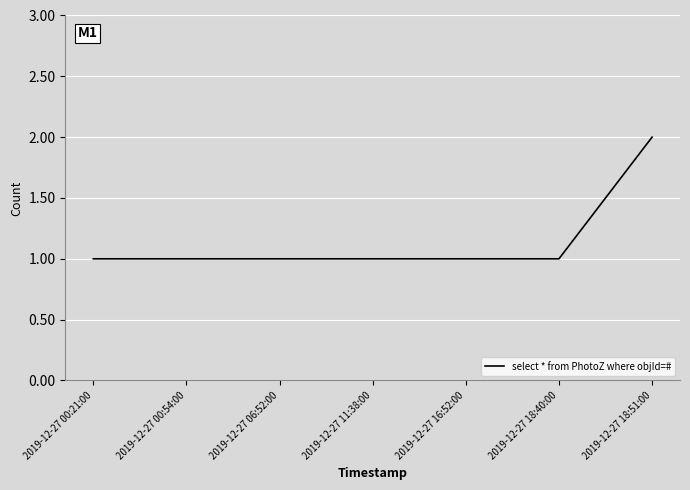

What position from the right is 2019-12-27 06:52:00?

5